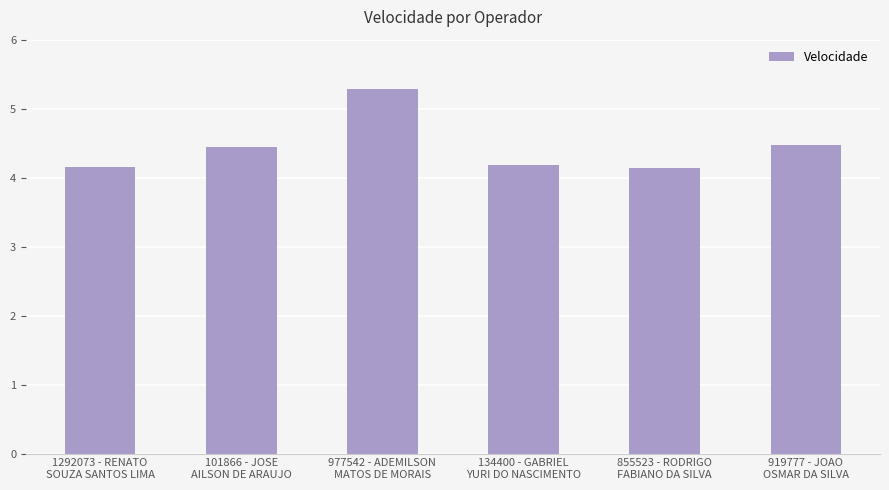

What is the minimum value shown in the chart?

4.1